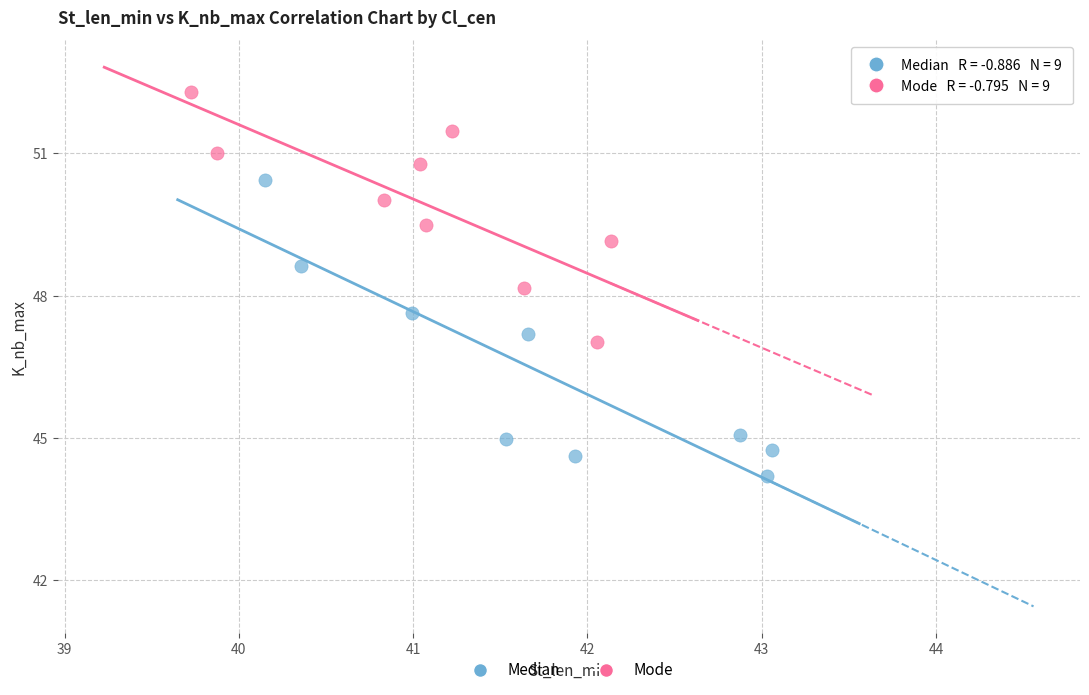

Which series has the largest Y range (max minus min)?

Median